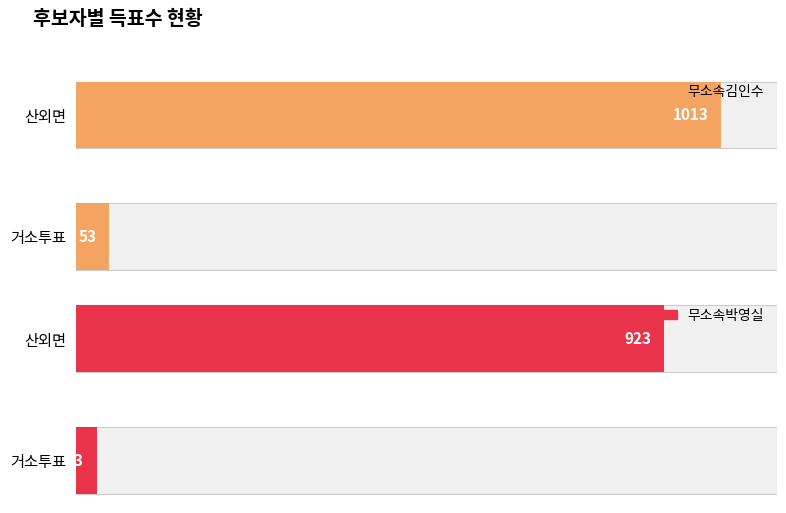

Which series has the widest spread of values?

무소속김인수